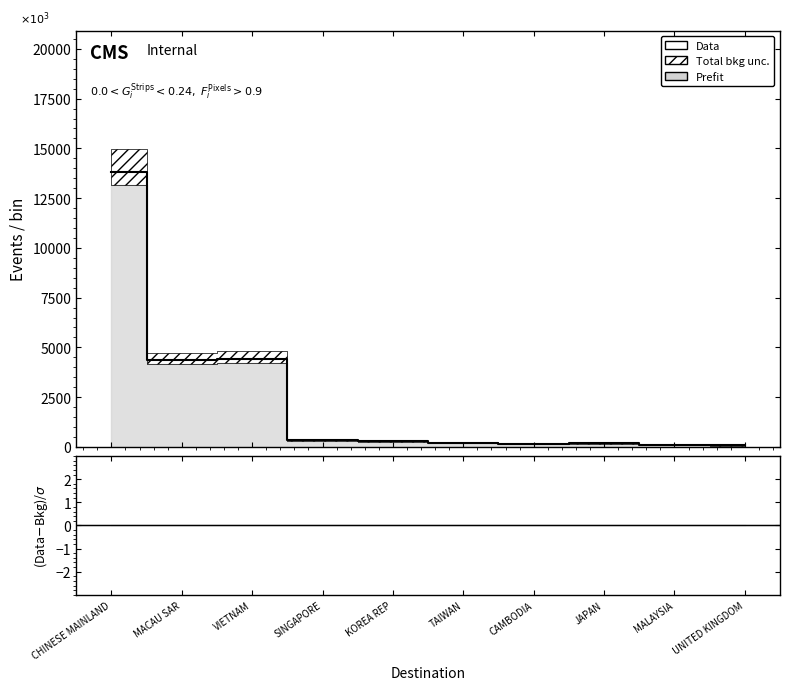

What is the approximate value at CAMBODIA?

143.2